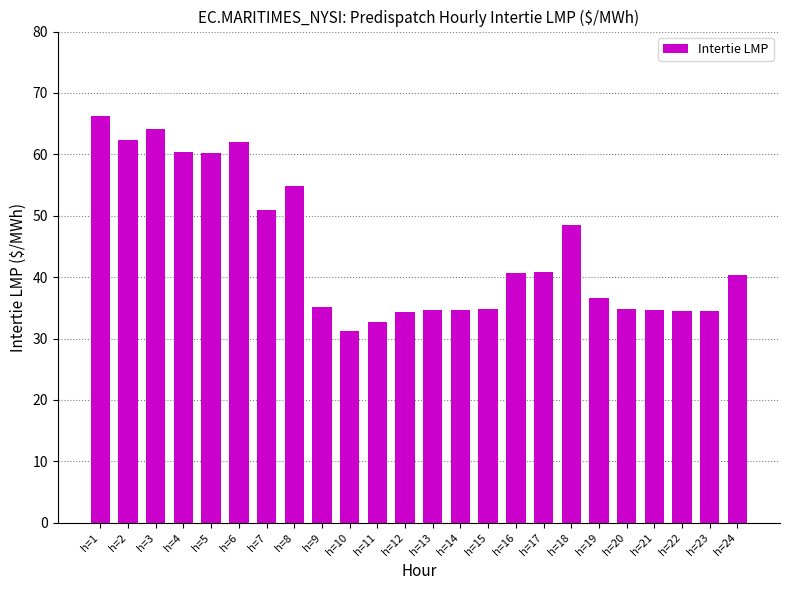

What is the difference between the second highest and second lowest values?

31.4